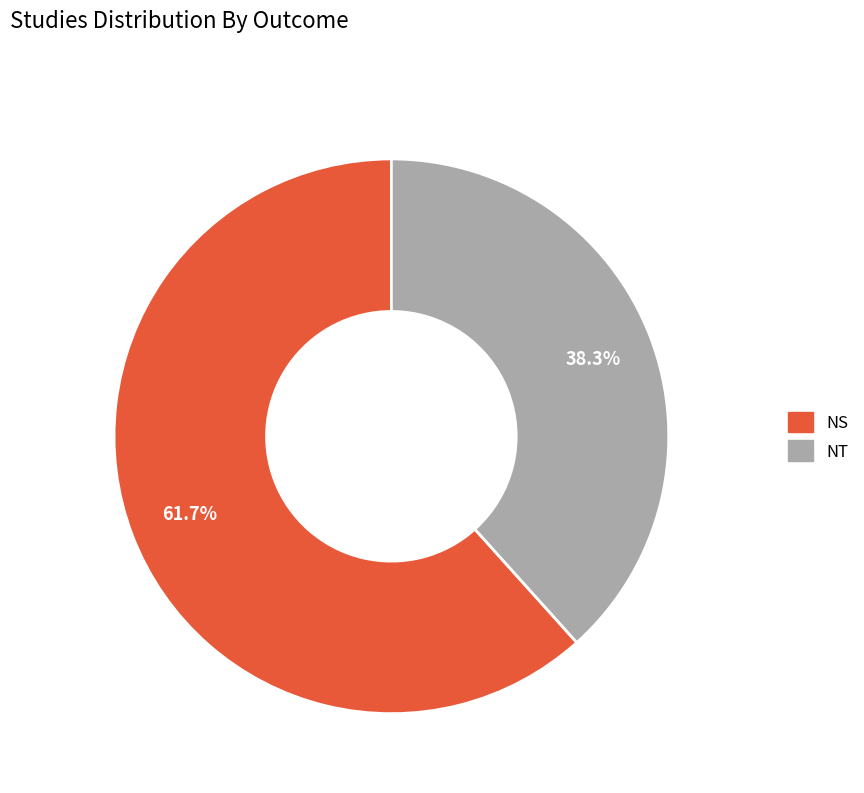

How many slices are in this pie chart?

2